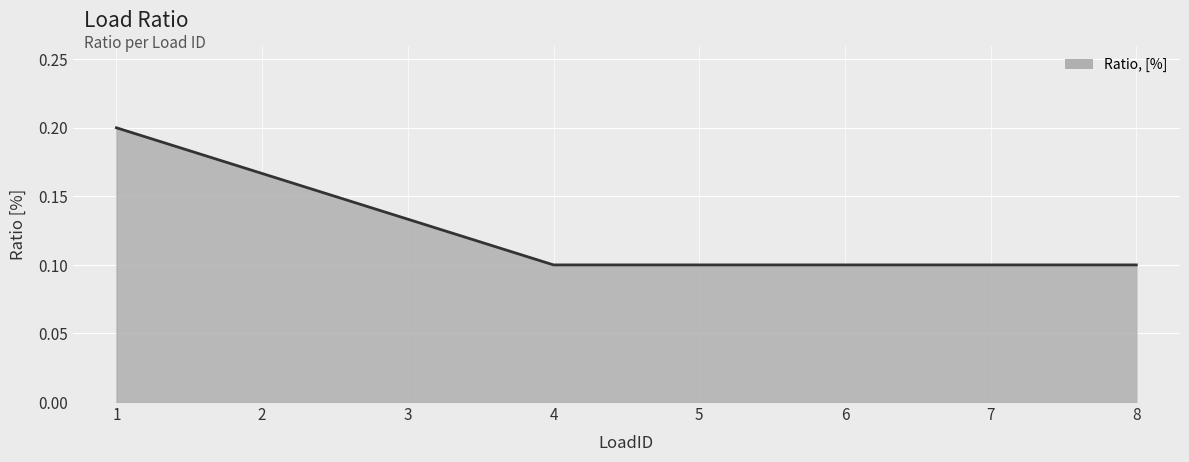

Is it true that the value at 6 is 0.2?

False